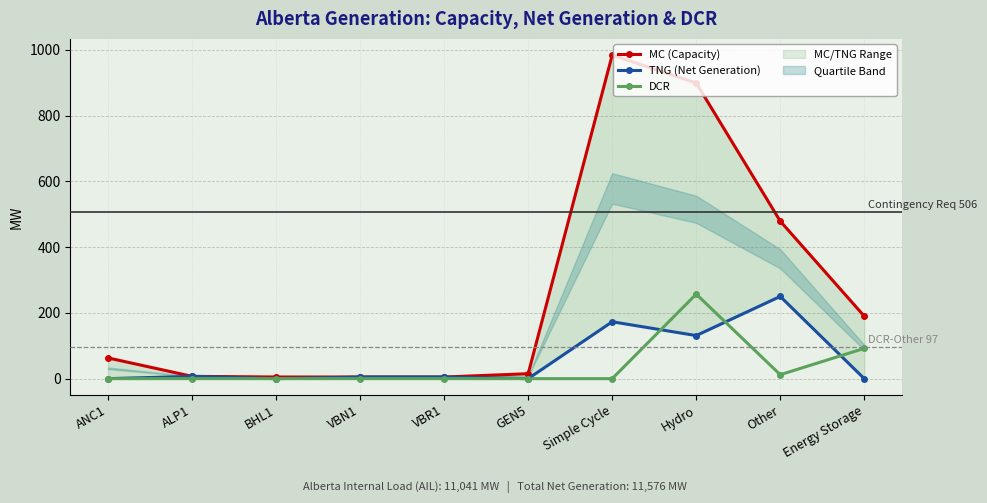

At ALP1, list the series in order from largest to smallest.

MC (Capacity), TNG (Net Generation), DCR